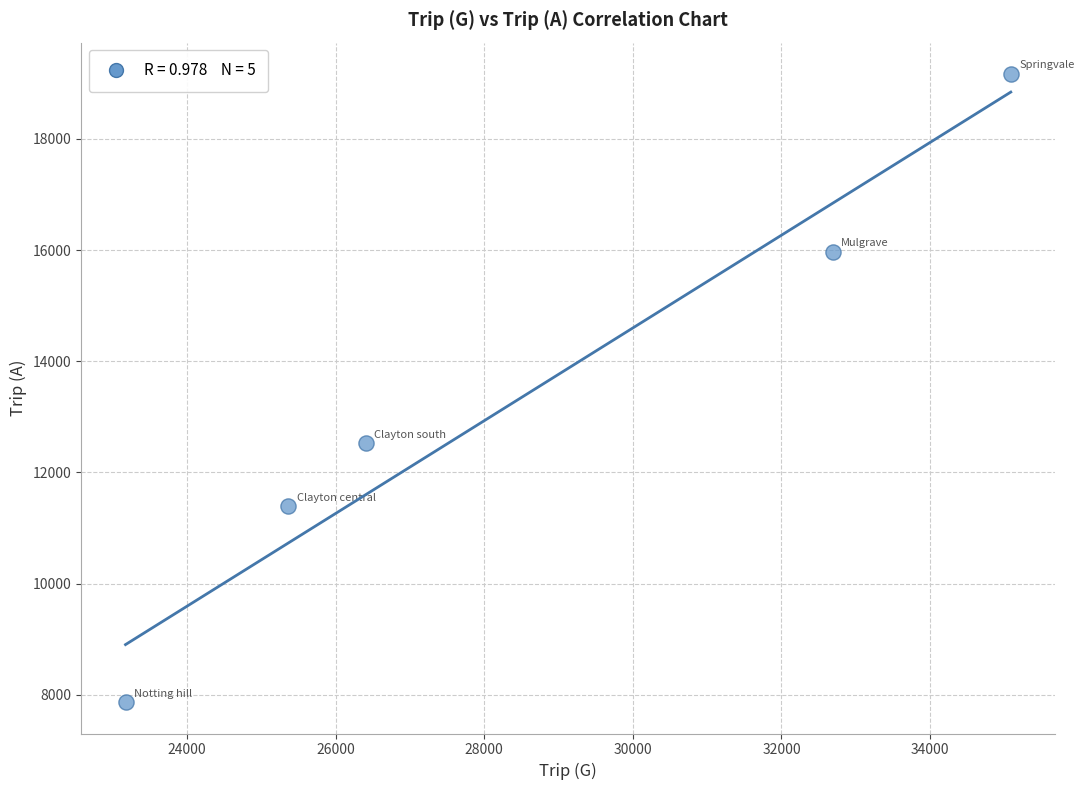

What Y value in the scatter plot is closest to 13517?

12520.5